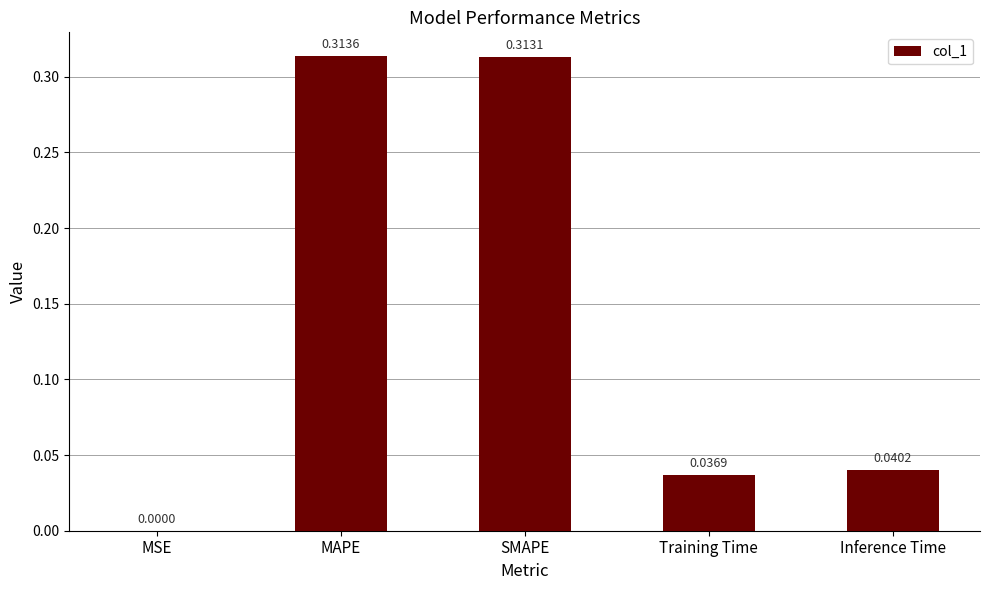

What is the sum of all values?

0.7